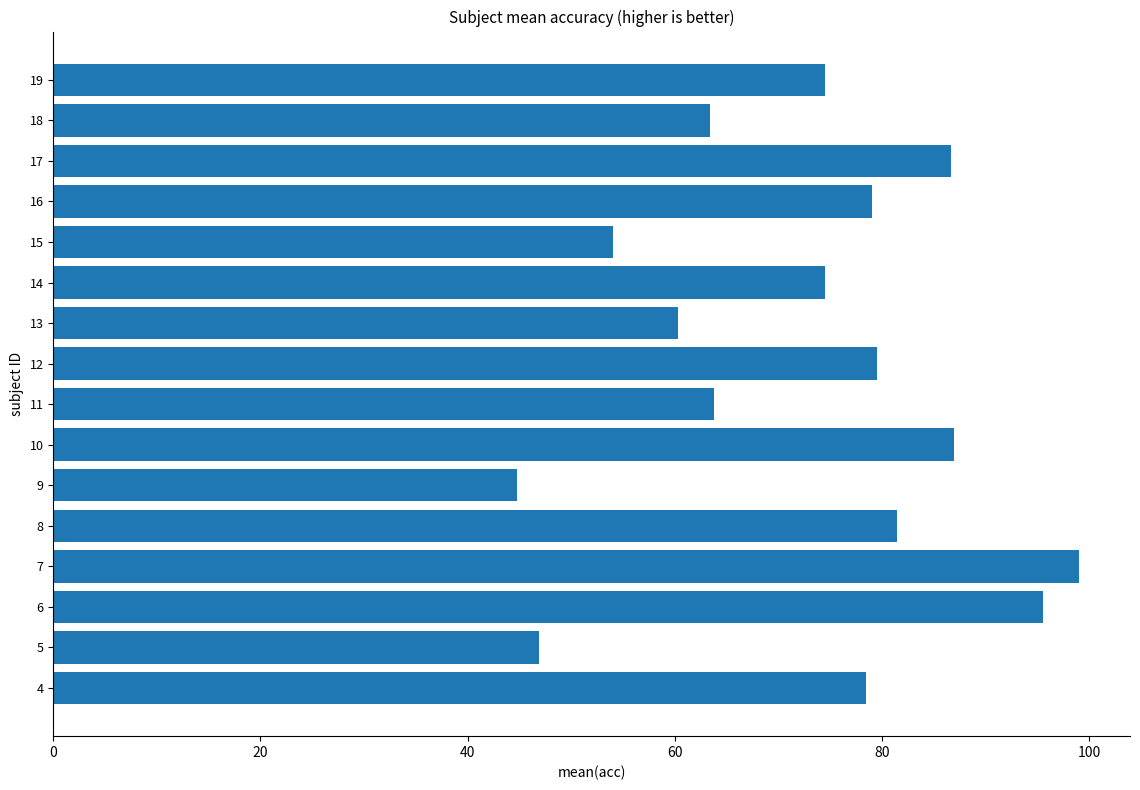

What is the approximate value at 14?

74.5